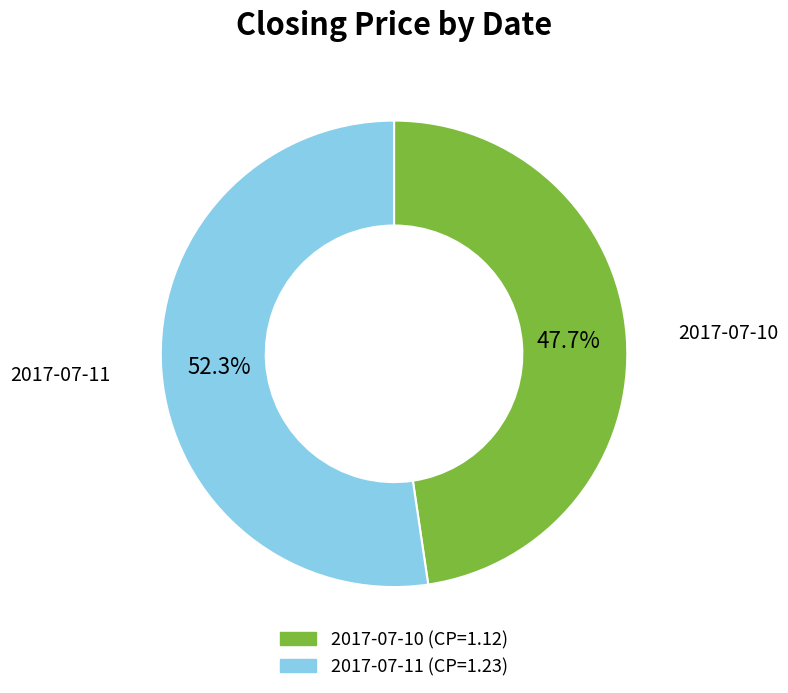

Does any single category account for the majority?

Yes